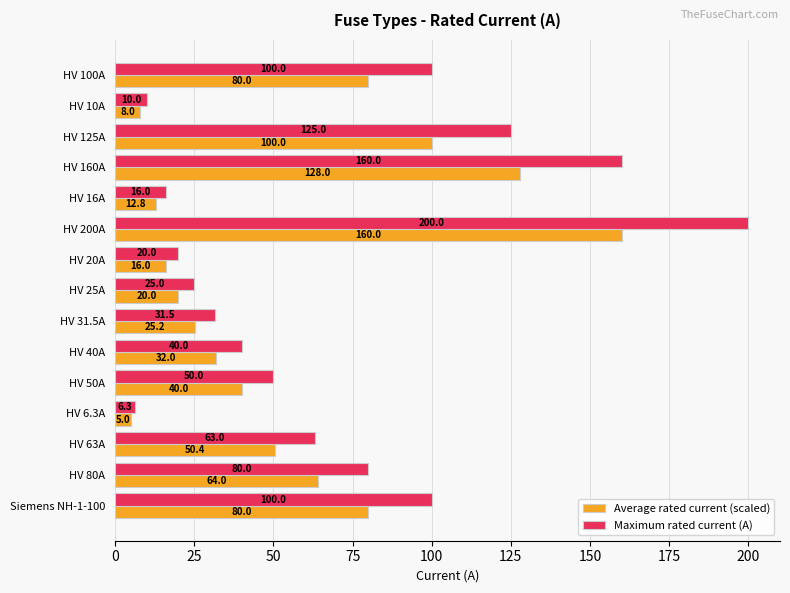

What is the total value across all series at HV 10A?

18.0